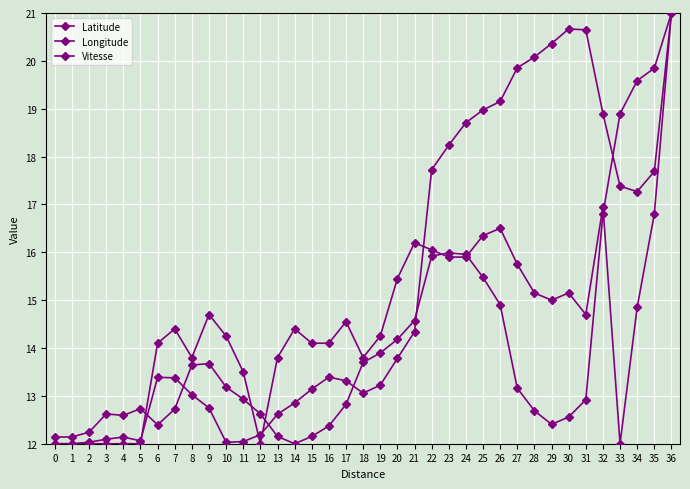

At how many categories does at least one series exceed 16?

16